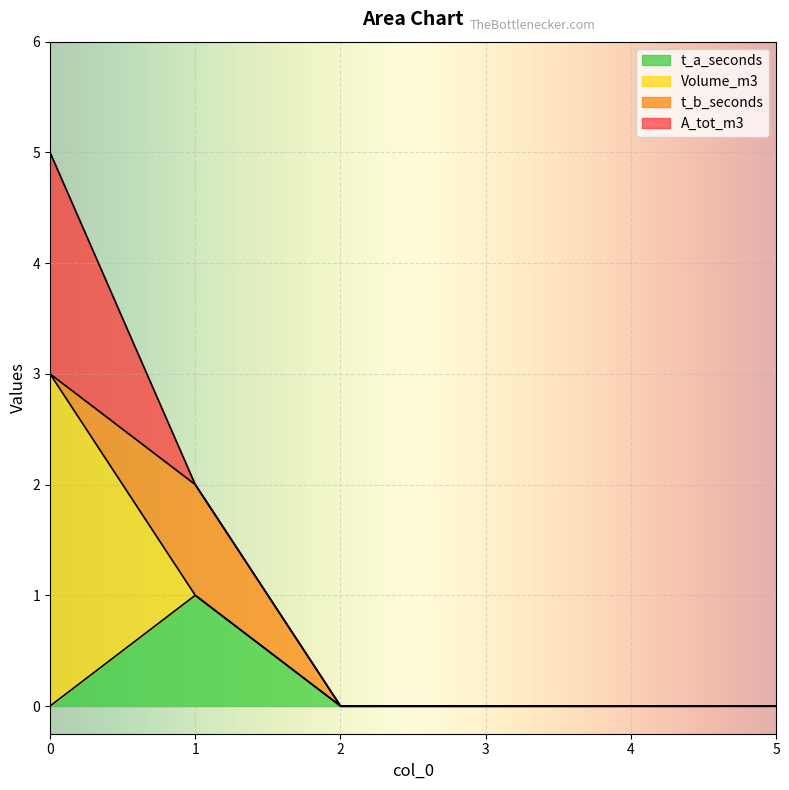

Reading left to right, extract all data points from this chart.

t_a_seconds: 0=0	1=1	2=0	3=0	4=0	5=0
Volume_m3: 0=3	1=0	2=0	3=0	4=0	5=0
t_b_seconds: 0=0	1=1	2=0	3=0	4=0	5=0
A_tot_m3: 0=2	1=0	2=0	3=0	4=0	5=0